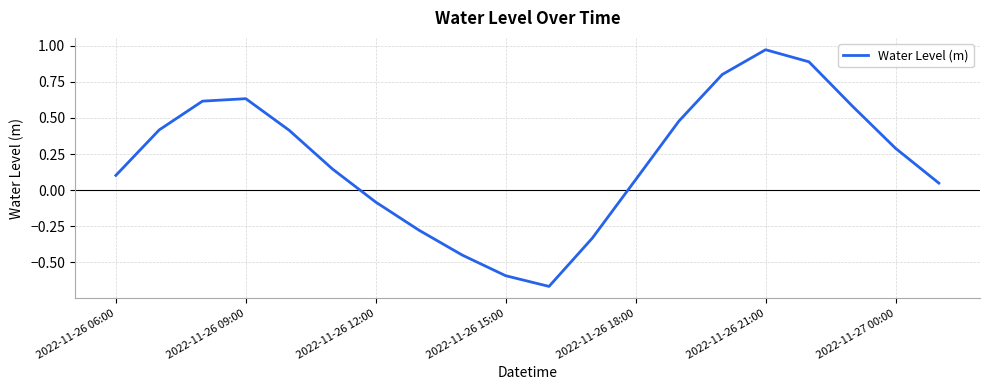

What is the difference between the maximum and minimum values?

1.6